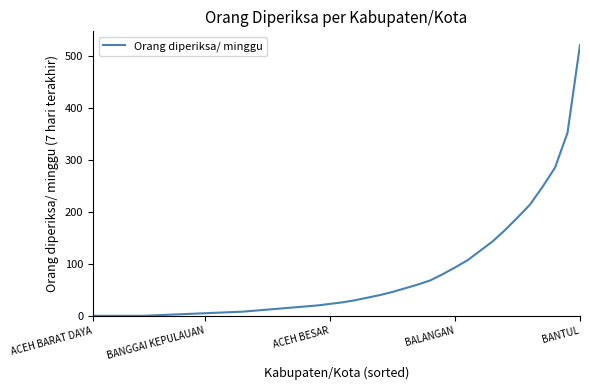

What is the greatest value displayed?

521